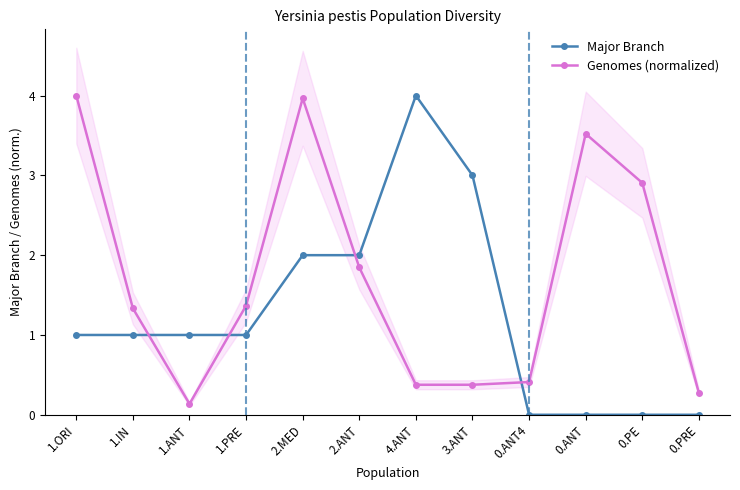

What is the value of the Genomes (normalized) point at the 9th from the left?

0.4